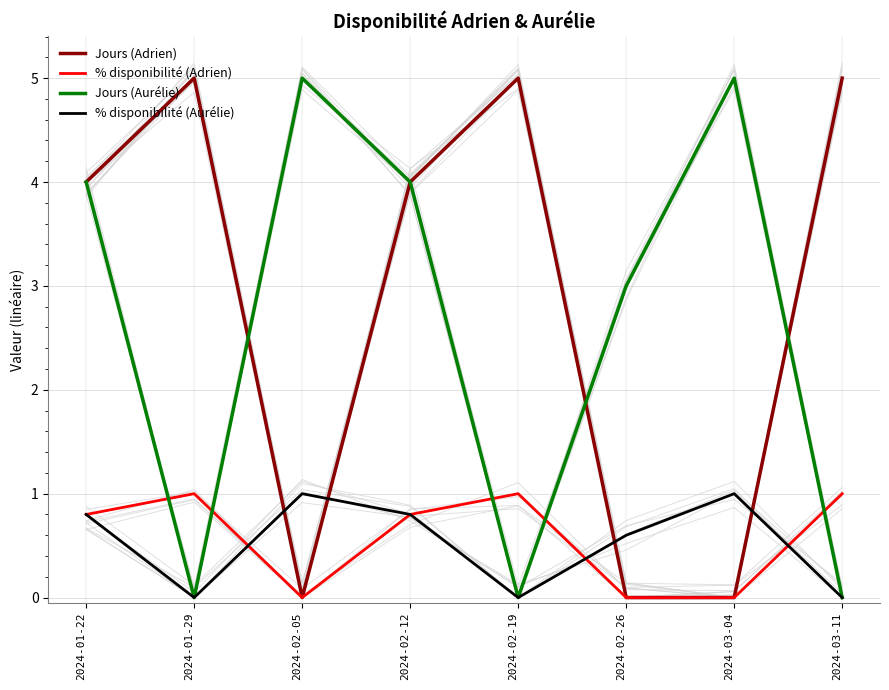

List the series in order of their peak value, lowest first.

% disponibilité (Adrien), % disponibilité (Aurélie), Jours (Adrien), Jours (Aurélie)